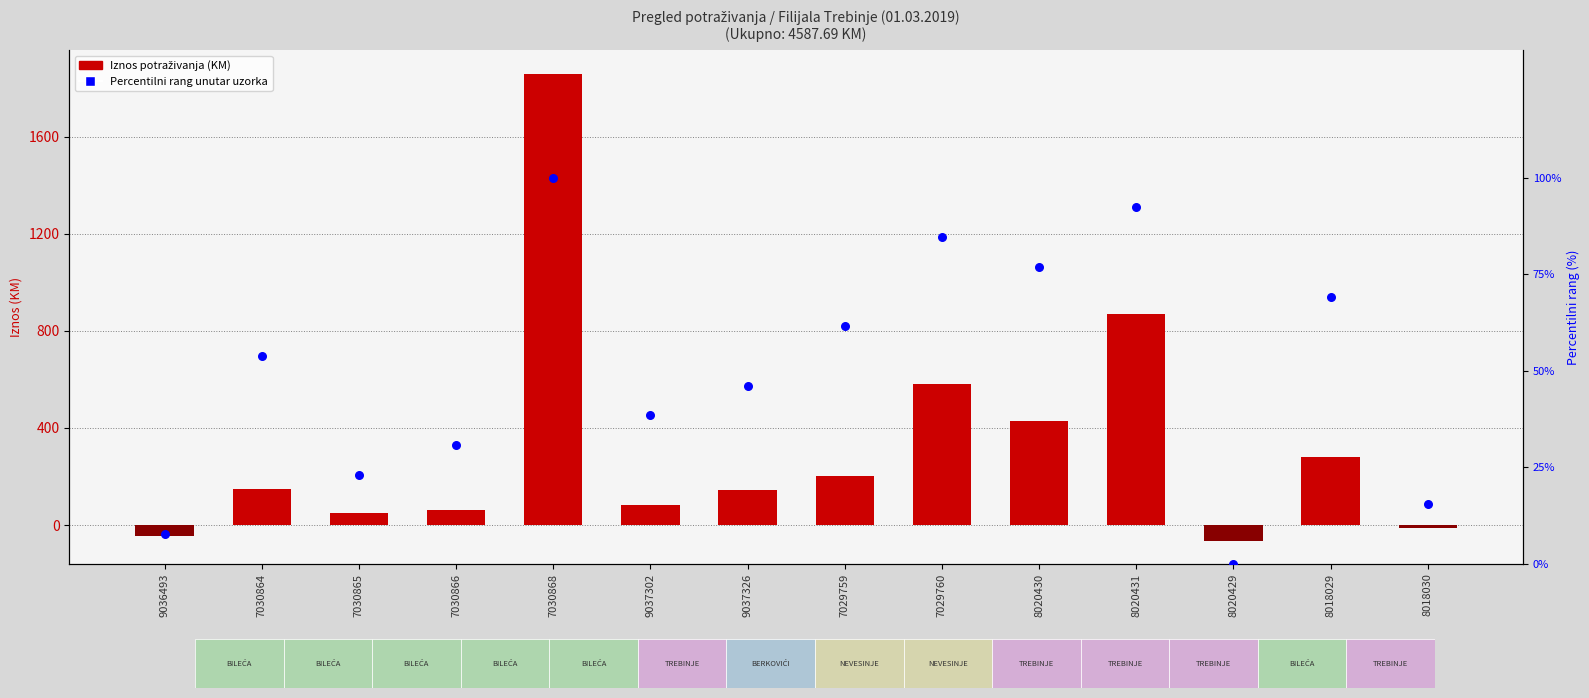

Which series has the largest total across all categories?

Iznos potraživanja (KM)